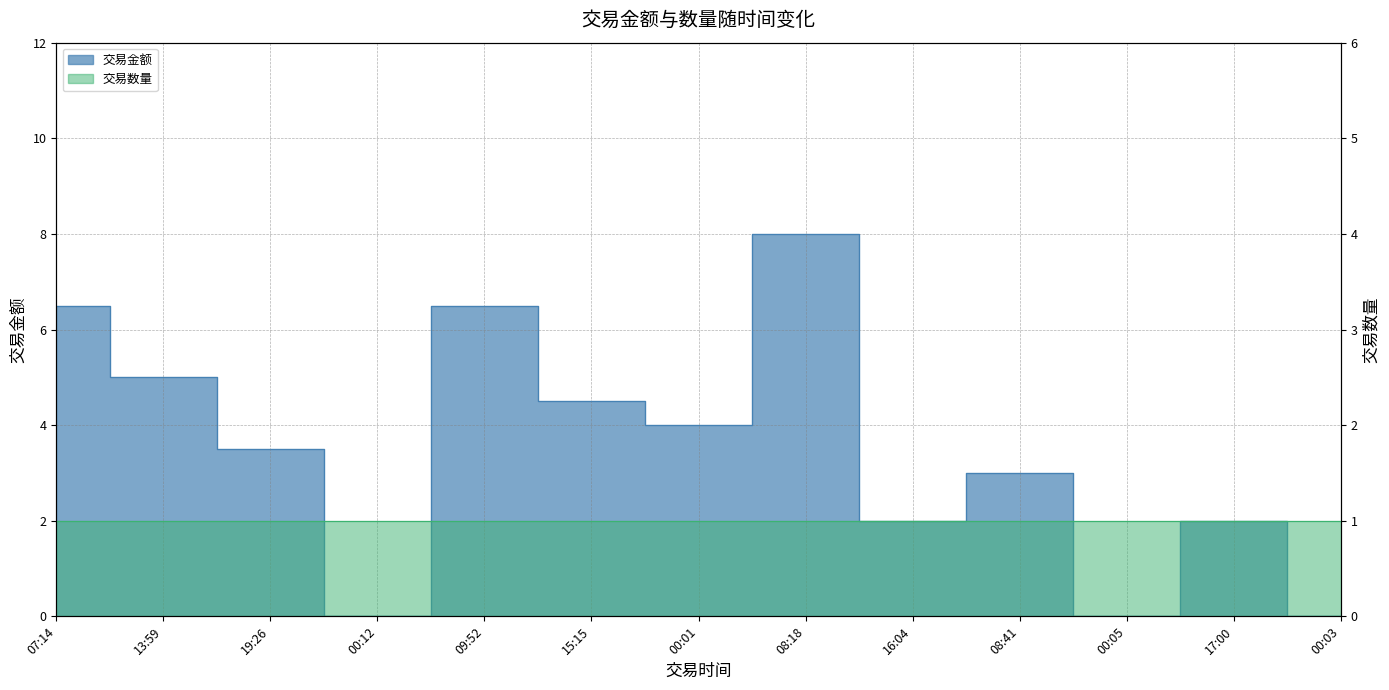

At which category does the chart reach its minimum across all series?

00:12